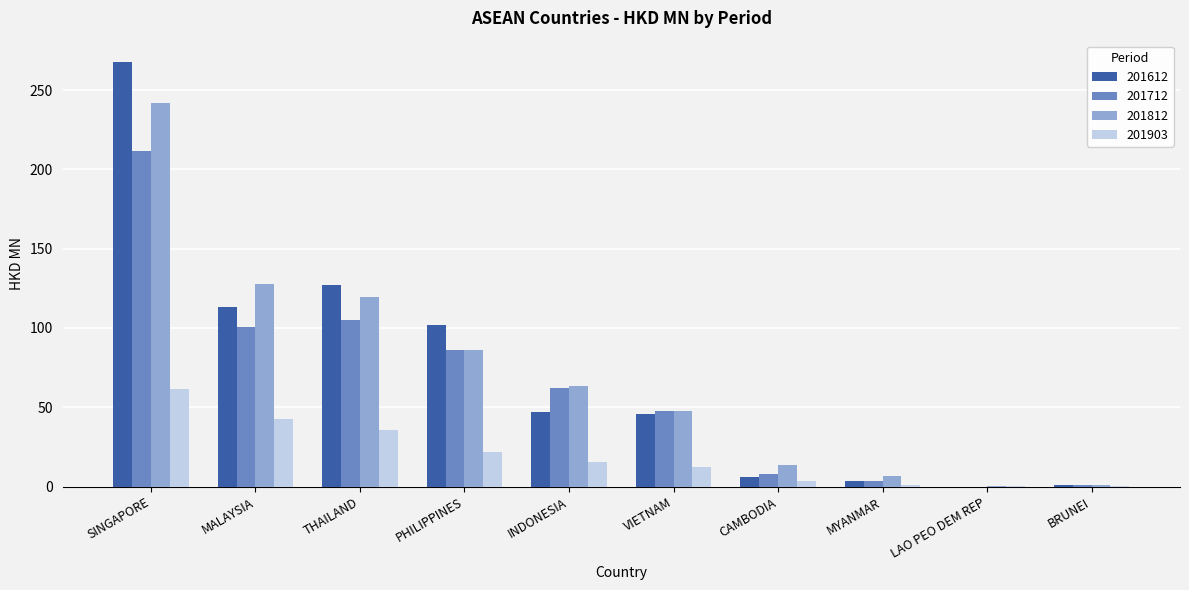

Which category has the highest value across all series?

SINGAPORE